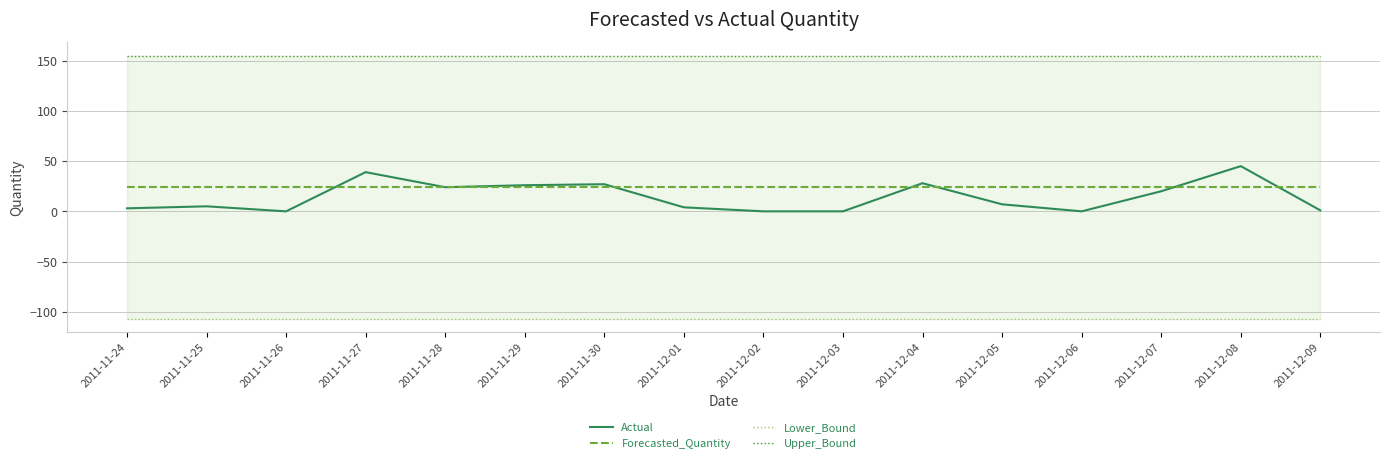

True or false: Lower_Bound has more than 1 interior local peaks.

False